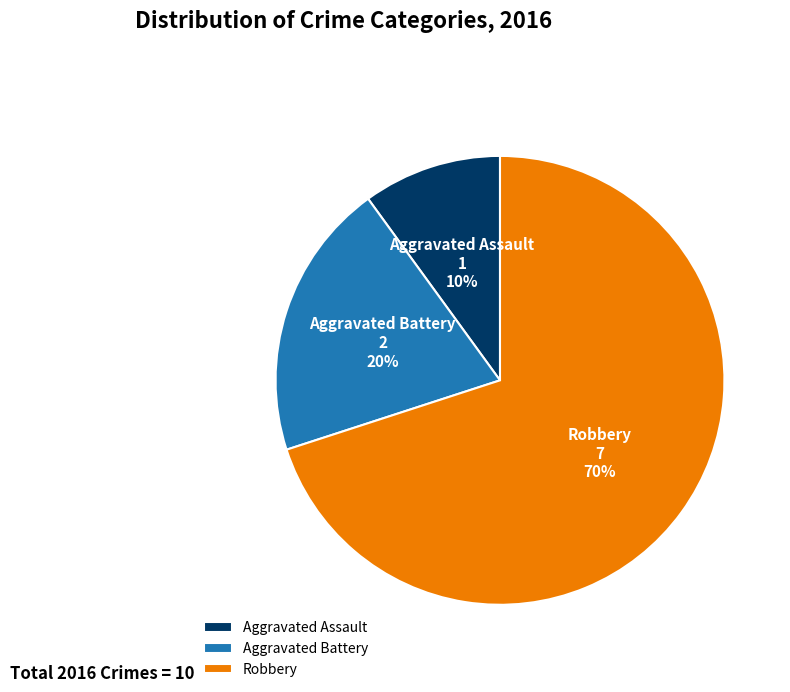

Which category has the smallest portion of the pie?

Aggravated Assault